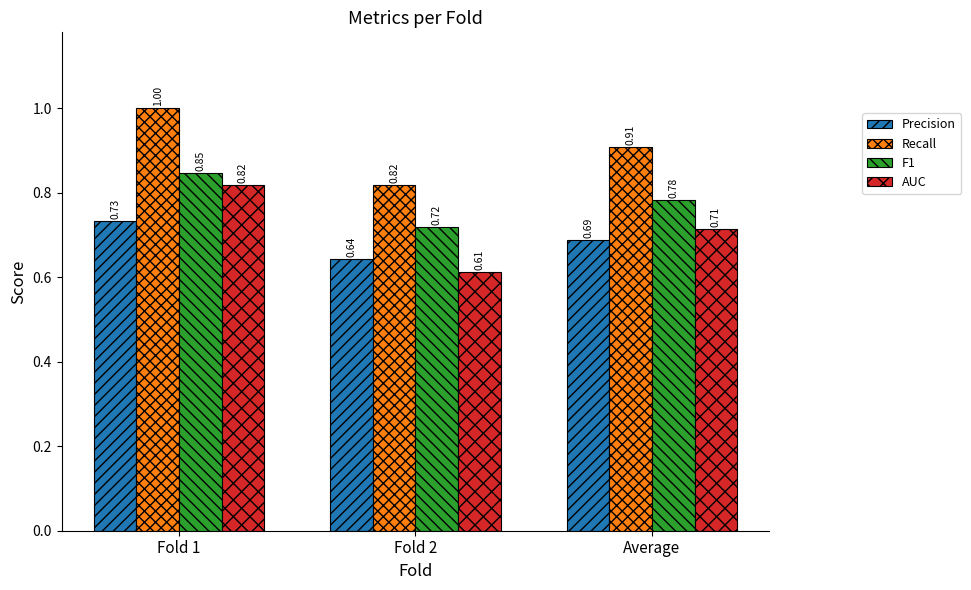

How many groups of bars are there?

3